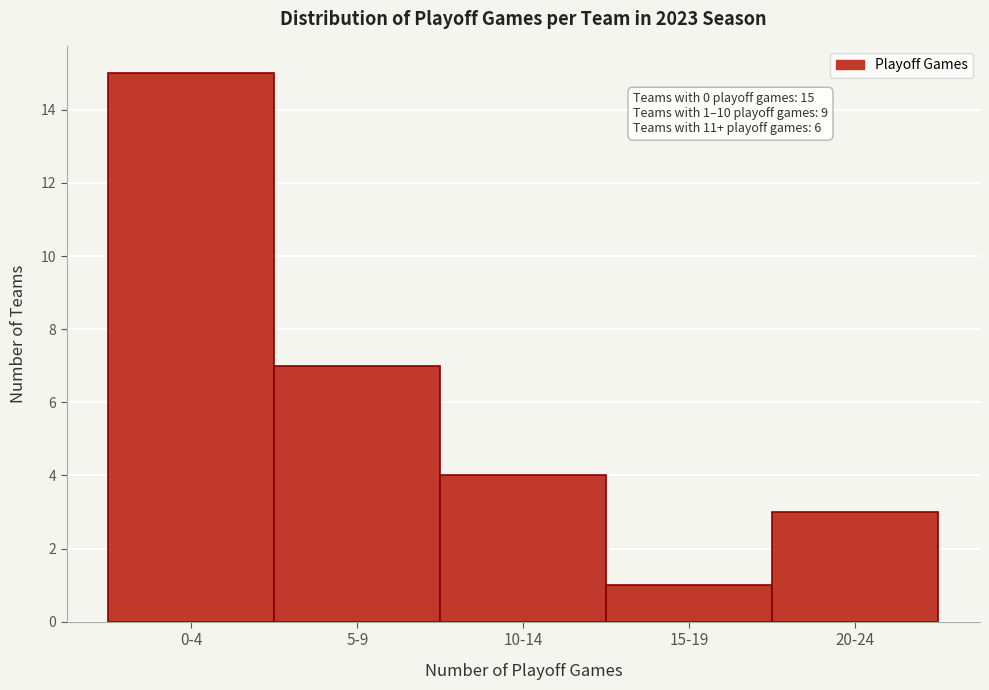

Reading left to right, extract all data points from this chart.

0-4=15	5-9=7	10-14=4	15-19=1	20-24=3